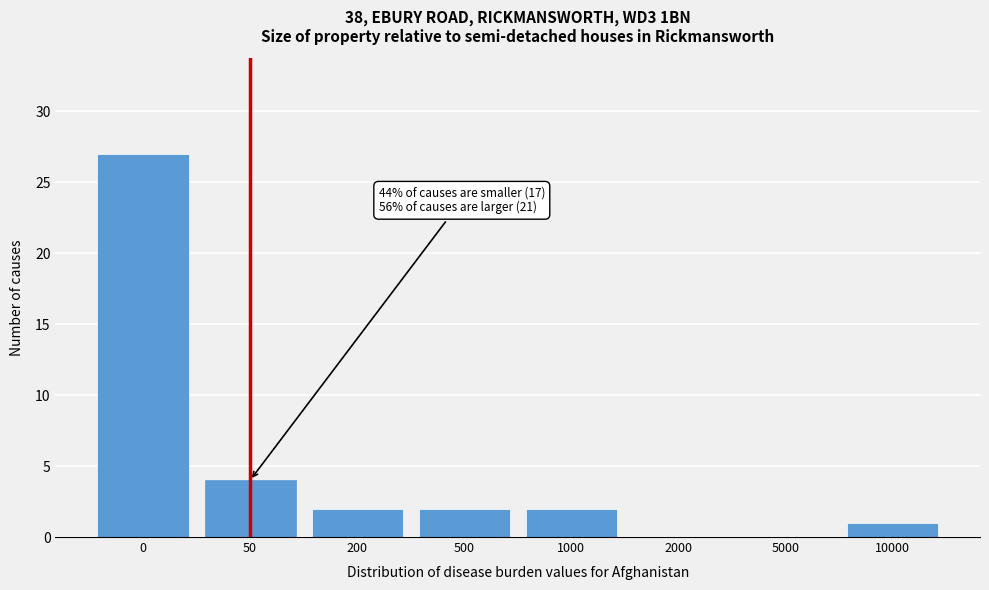

Reading left to right, extract all data points from this chart.

0=27	50=4	200=2	500=2	1000=2	2000=0	5000=0	10000=1